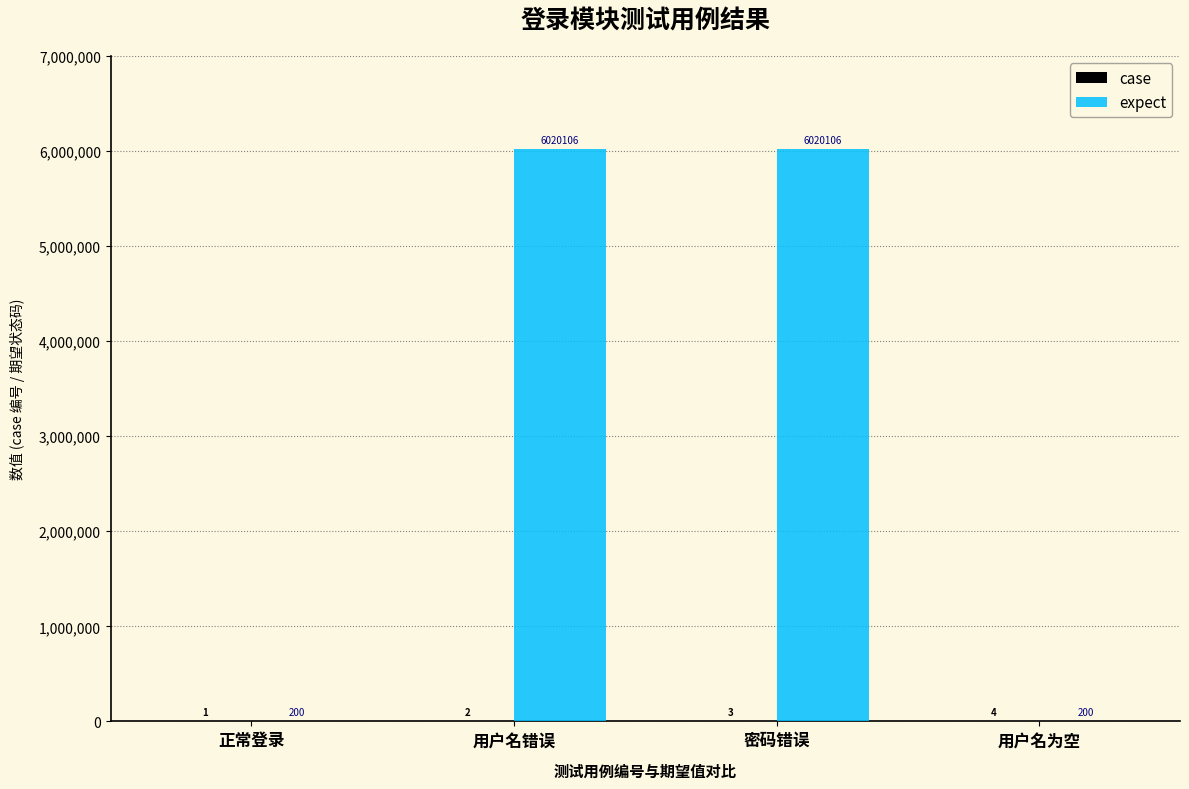

What is the sum of the expect values at 正常登录 and 用户名错误?

6020306